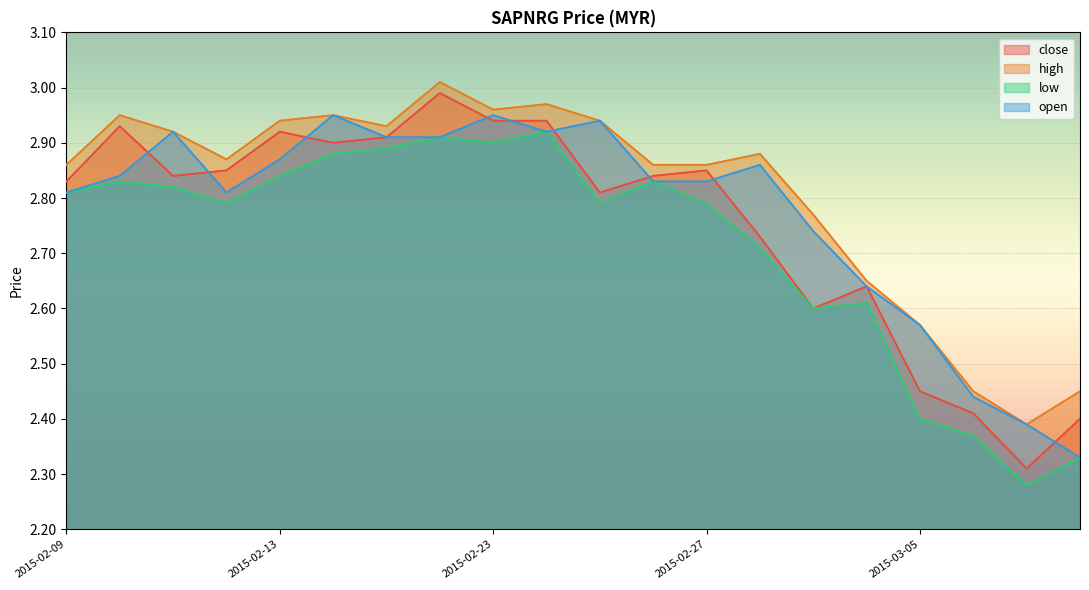

How many distinct data groups are displayed?

4